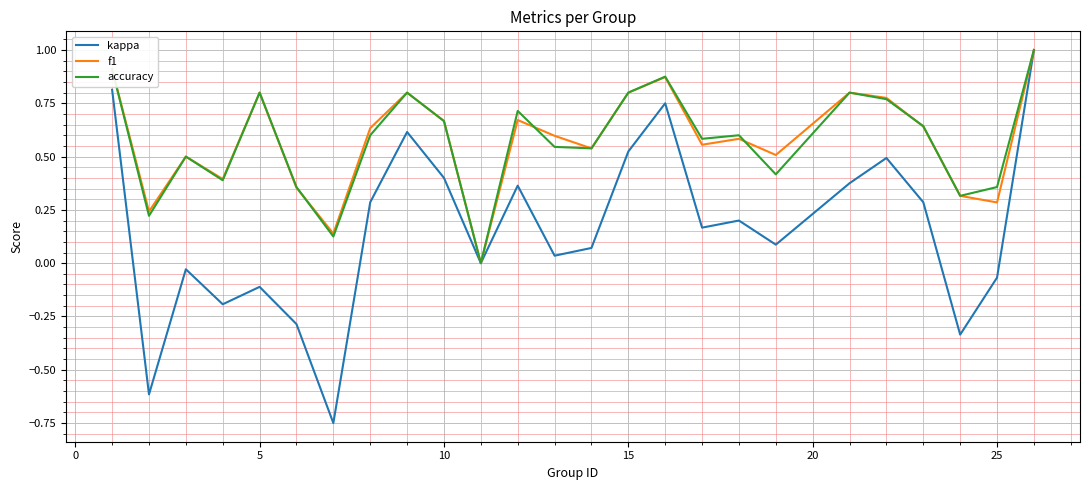

What is the greatest value displayed?

1.0